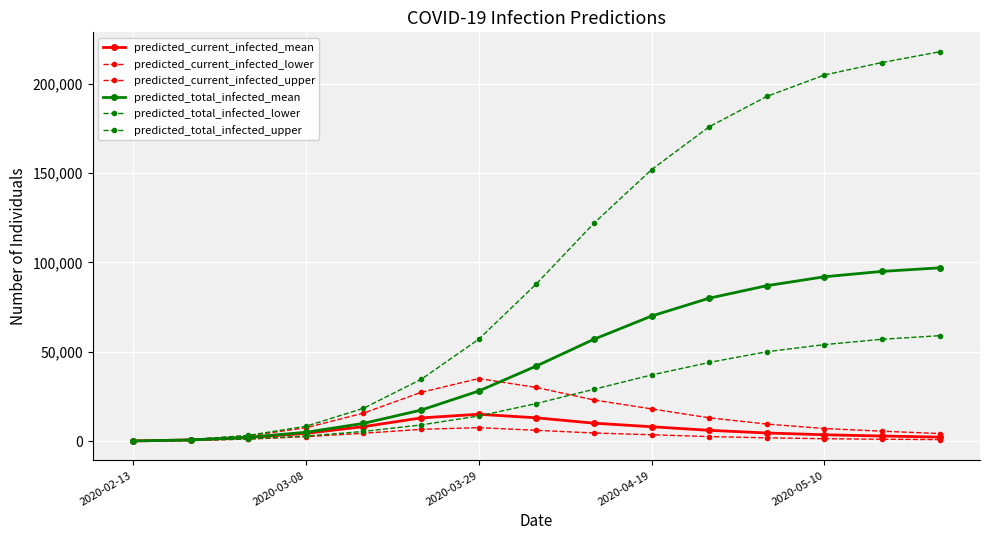

At which category is the sum across all series the highest?

14